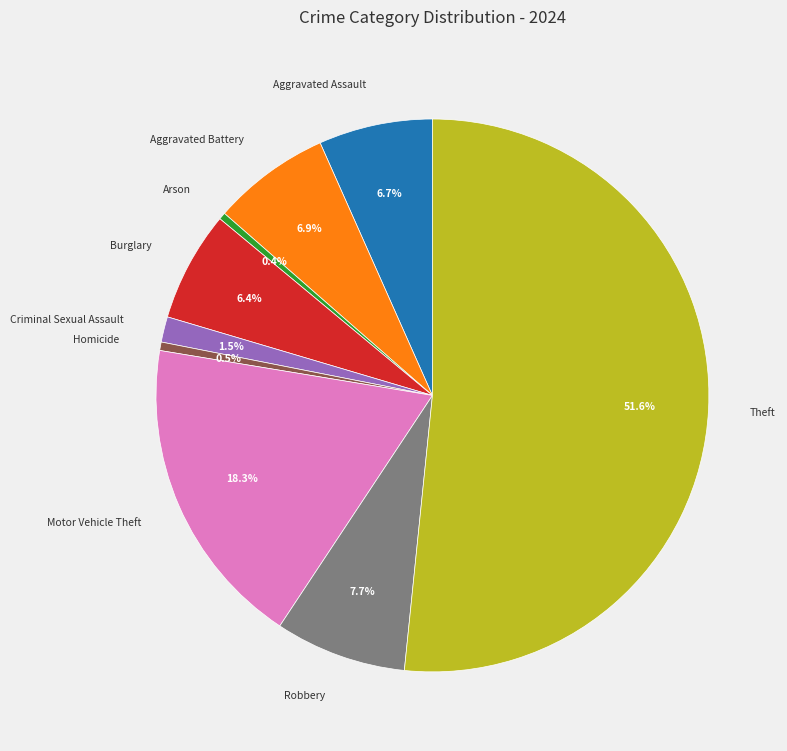

What percentage is the Motor Vehicle Theft slice, to the nearest percent?

18%